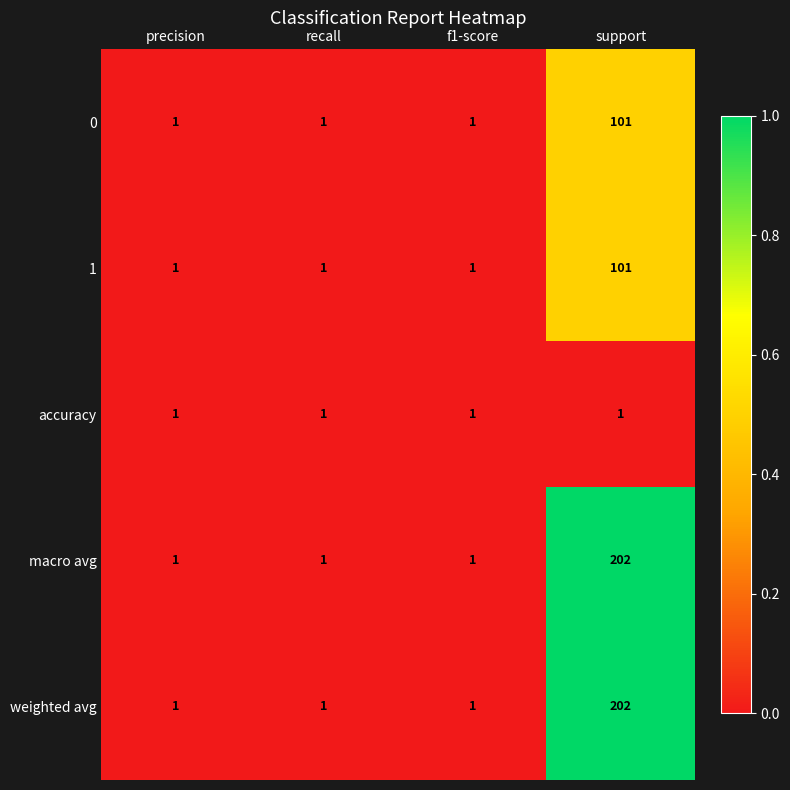

Is the value of 0 at support greater than the value of weighted avg at recall?

Yes